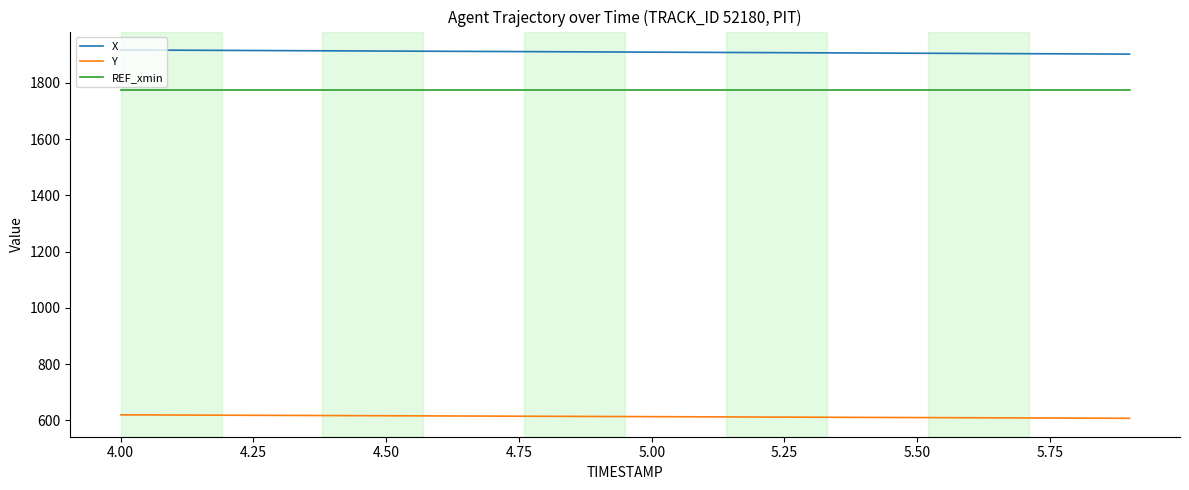

Count the number of categories in the chart.

20